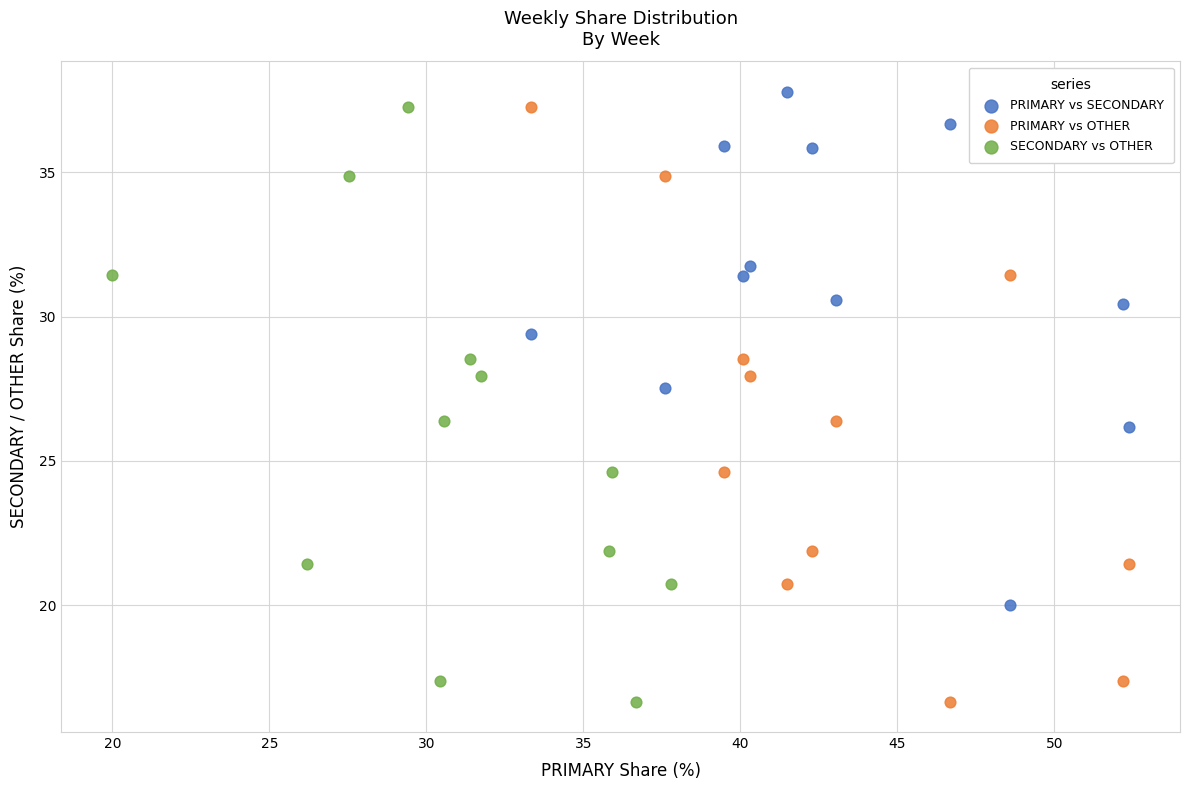

What are all the series names shown in the legend?

PRIMARY vs SECONDARY, PRIMARY vs OTHER, SECONDARY vs OTHER